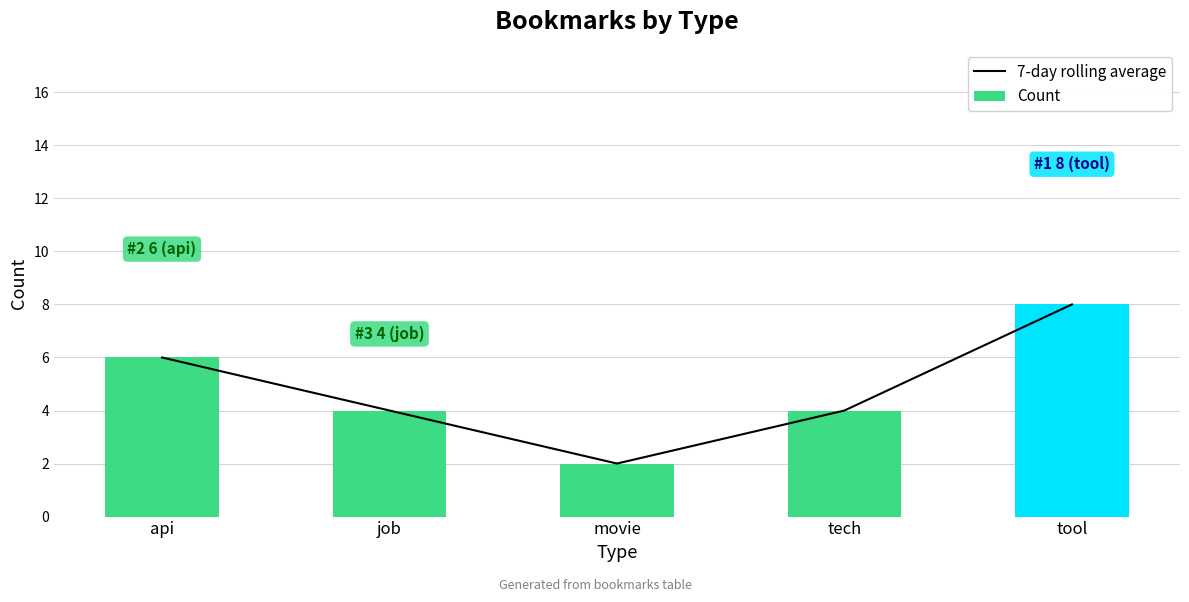

Are the bars grouped side by side (vs. stacked)?

Yes